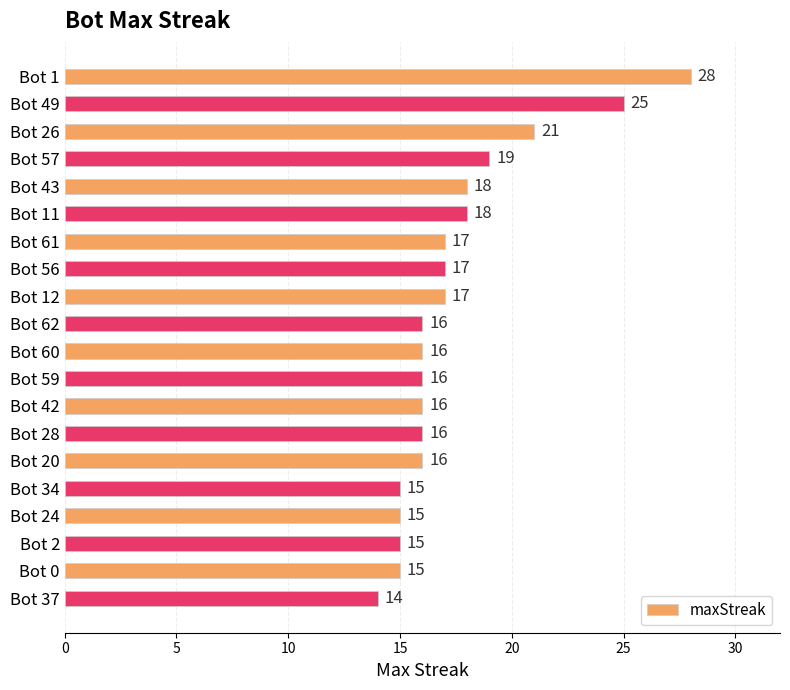

What is the ratio of the value at Bot 59 to the value at Bot 20?

1.0